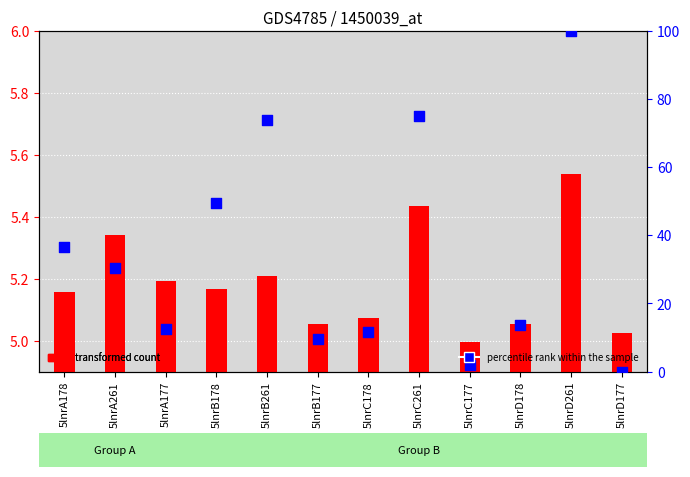

Which series contains the lowest Y value?

col_7 (percentile rank)